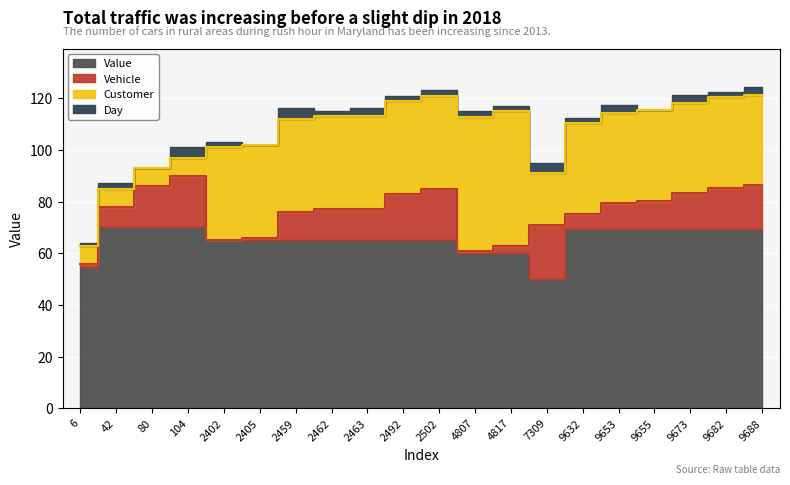

Which label corresponds to the smallest value in the chart?

2402